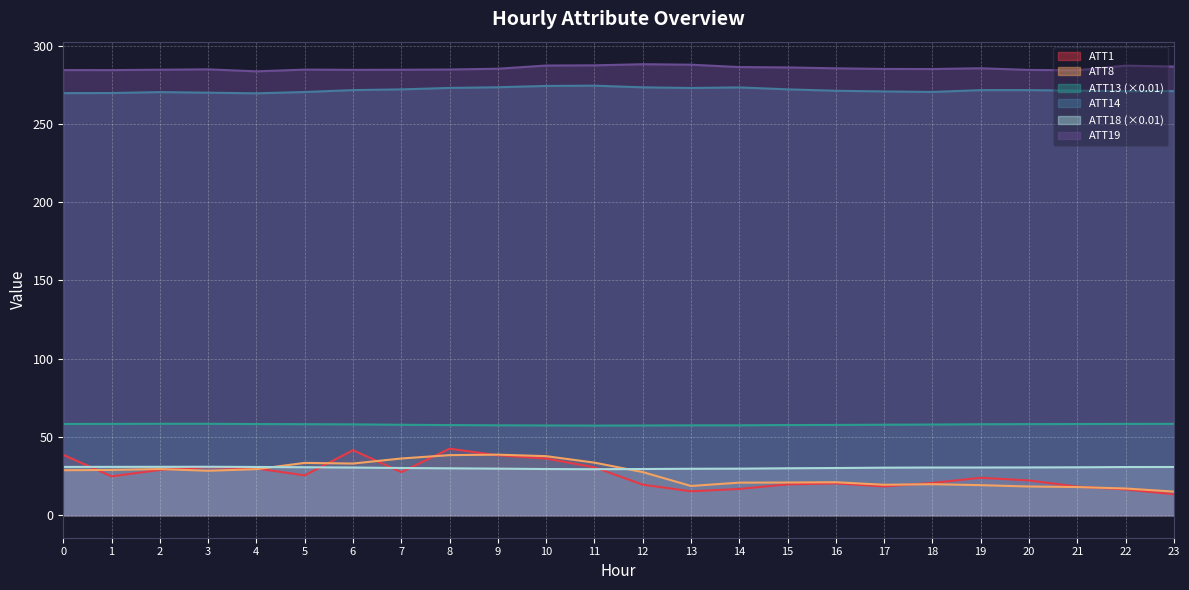

The value of ATT8 at 0 is 28.7. True or false?

True